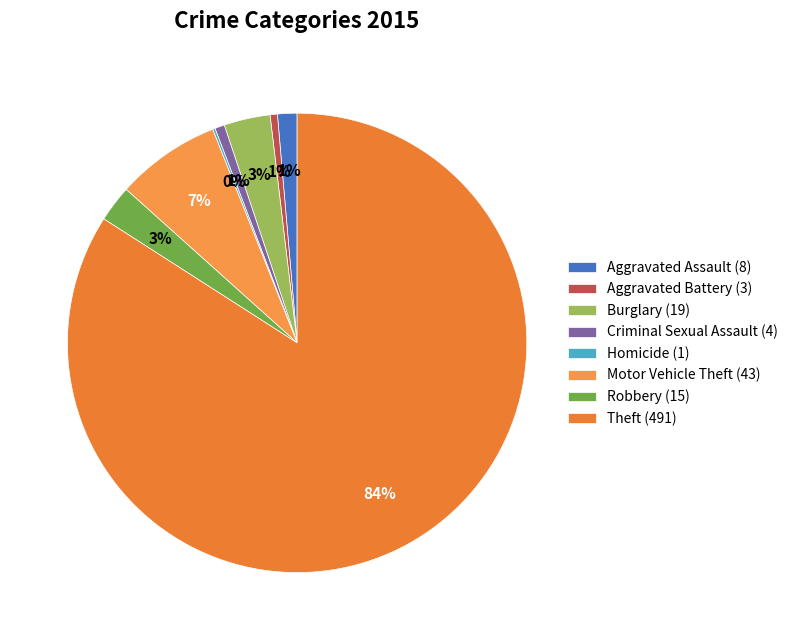

Does Theft (491) represent more than half of the total?

Yes